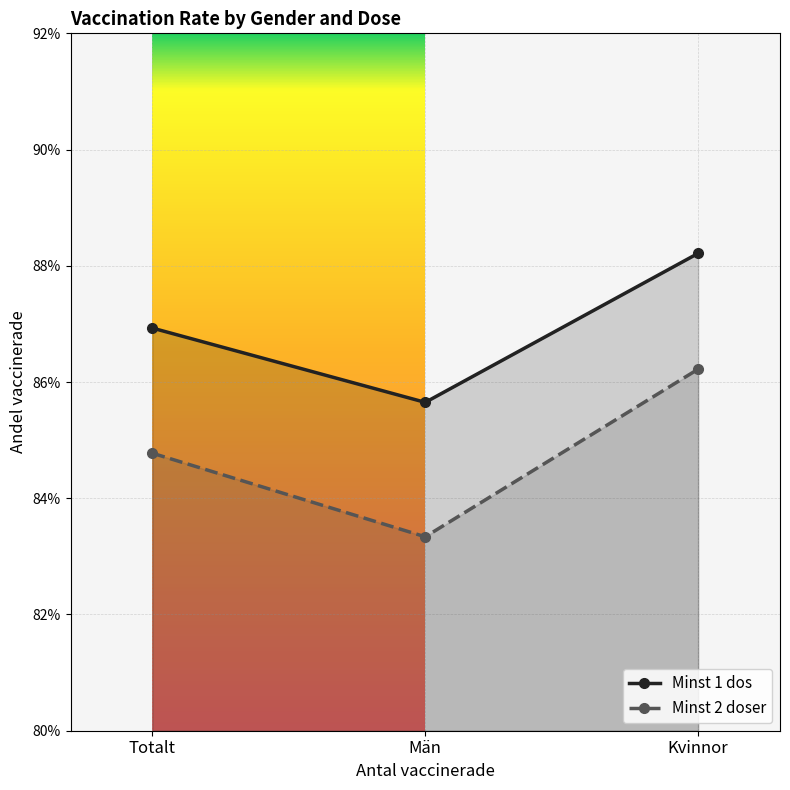

The value of Minst 1 dos at Kvinnor is 0.5. True or false?

False